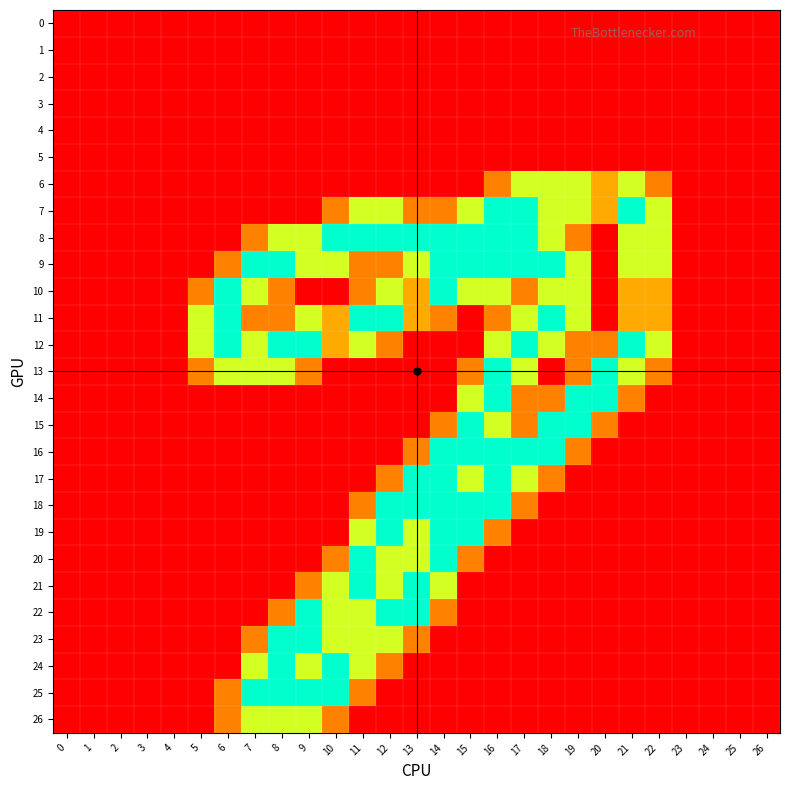

Reading right to left, list all the values displayed in this chart.

0: 26=0.0	25=0.0	24=0.0	23=0.0	22=0.0	21=0.0	20=0.0	19=0.0	18=0.0	17=0.0	16=0.0	15=0.0	14=0.0	13=0.0	12=0.0	11=0.0	10=0.0	9=0.0	8=0.0	7=0.0	6=0.0	5=0.0	4=0.0	3=0.0	2=0.0	1=0.0	0=0.0
1: 26=0.0	25=0.0	24=0.0	23=0.0	22=0.0	21=0.0	20=0.0	19=0.0	18=0.0	17=0.0	16=0.0	15=0.0	14=0.0	13=0.0	12=0.0	11=0.0	10=0.0	9=0.0	8=0.0	7=0.0	6=0.0	5=0.0	4=0.0	3=0.0	2=0.0	1=0.0	0=0.0
2: 26=0.0	25=0.0	24=0.0	23=0.0	22=0.0	21=0.0	20=0.0	19=0.0	18=0.0	17=0.0	16=0.0	15=0.0	14=0.0	13=0.0	12=0.0	11=0.0	10=0.0	9=0.0	8=0.0	7=0.0	6=0.0	5=0.0	4=0.0	3=0.0	2=0.0	1=0.0	0=0.0
3: 26=0.0	25=0.0	24=0.0	23=0.0	22=0.0	21=0.0	20=0.0	19=0.0	18=0.0	17=0.0	16=0.0	15=0.0	14=0.0	13=0.0	12=0.0	11=0.0	10=0.0	9=0.0	8=0.0	7=0.0	6=0.0	5=0.0	4=0.0	3=0.0	2=0.0	1=0.0	0=0.0
4: 26=0.0	25=0.0	24=0.0	23=0.0	22=0.0	21=0.0	20=0.0	19=0.0	18=0.0	17=0.0	16=0.0	15=0.0	14=0.0	13=0.0	12=0.0	11=0.0	10=0.0	9=0.0	8=0.0	7=0.0	6=0.0	5=0.0	4=0.0	3=0.0	2=0.0	1=0.0	0=0.0
5: 26=0.0	25=0.0	24=0.0	23=0.0	22=0.0	21=0.0	20=0.0	19=0.0	18=0.0	17=0.0	16=0.0	15=0.0	14=0.0	13=0.0	12=0.0	11=0.0	10=0.0	9=0.0	8=0.0	7=0.0	6=0.0	5=0.0	4=0.0	3=0.0	2=0.0	1=0.0	0=0.0
6: 26=0.0	25=0.0	24=0.0	23=0.0	22=0.8	21=1.5	20=1.0	19=1.5	18=1.5	17=1.5	16=0.8	15=0.0	14=0.0	13=0.0	12=0.0	11=0.0	10=0.0	9=0.0	8=0.0	7=0.0	6=0.0	5=0.0	4=0.0	3=0.0	2=0.0	1=0.0	0=0.0
7: 26=0.0	25=0.0	24=0.0	23=0.0	22=1.5	21=2.0	20=1.0	19=1.5	18=1.5	17=2.0	16=2.0	15=1.5	14=0.8	13=0.8	12=1.5	11=1.5	10=0.8	9=0.0	8=0.0	7=0.0	6=0.0	5=0.0	4=0.0	3=0.0	2=0.0	1=0.0	0=0.0
8: 26=0.0	25=0.0	24=0.0	23=0.0	22=1.5	21=1.5	20=0.0	19=0.8	18=1.5	17=2.0	16=2.0	15=2.0	14=2.0	13=2.0	12=2.0	11=2.0	10=2.0	9=1.5	8=1.5	7=0.8	6=0.0	5=0.0	4=0.0	3=0.0	2=0.0	1=0.0	0=0.0
9: 26=0.0	25=0.0	24=0.0	23=0.0	22=1.5	21=1.5	20=0.0	19=1.5	18=2.0	17=2.0	16=2.0	15=2.0	14=2.0	13=1.5	12=0.8	11=0.8	10=1.5	9=1.5	8=2.0	7=2.0	6=0.8	5=0.0	4=0.0	3=0.0	2=0.0	1=0.0	0=0.0
10: 26=0.0	25=0.0	24=0.0	23=0.0	22=1.0	21=1.0	20=0.0	19=1.5	18=1.5	17=0.8	16=1.5	15=1.5	14=2.0	13=1.0	12=1.5	11=0.8	10=0.0	9=0.0	8=0.8	7=1.5	6=2.0	5=0.8	4=0.0	3=0.0	2=0.0	1=0.0	0=0.0
11: 26=0.0	25=0.0	24=0.0	23=0.0	22=1.0	21=1.0	20=0.0	19=1.5	18=2.0	17=1.5	16=0.8	15=0.0	14=0.8	13=1.0	12=2.0	11=2.0	10=1.0	9=1.5	8=0.8	7=0.8	6=2.0	5=1.5	4=0.0	3=0.0	2=0.0	1=0.0	0=0.0
12: 26=0.0	25=0.0	24=0.0	23=0.0	22=1.5	21=2.0	20=0.8	19=0.8	18=1.5	17=2.0	16=1.5	15=0.0	14=0.0	13=0.0	12=0.8	11=1.5	10=1.0	9=2.0	8=2.0	7=1.5	6=2.0	5=1.5	4=0.0	3=0.0	2=0.0	1=0.0	0=0.0
13: 26=0.0	25=0.0	24=0.0	23=0.0	22=0.8	21=1.5	20=2.0	19=0.8	18=0.0	17=1.5	16=2.0	15=0.8	14=0.0	13=0.0	12=0.0	11=0.0	10=0.0	9=0.8	8=1.5	7=1.5	6=1.5	5=0.8	4=0.0	3=0.0	2=0.0	1=0.0	0=0.0
14: 26=0.0	25=0.0	24=0.0	23=0.0	22=0.0	21=0.8	20=2.0	19=2.0	18=0.8	17=0.8	16=2.0	15=1.5	14=0.0	13=0.0	12=0.0	11=0.0	10=0.0	9=0.0	8=0.0	7=0.0	6=0.0	5=0.0	4=0.0	3=0.0	2=0.0	1=0.0	0=0.0
15: 26=0.0	25=0.0	24=0.0	23=0.0	22=0.0	21=0.0	20=0.8	19=2.0	18=2.0	17=0.8	16=1.5	15=2.0	14=0.8	13=0.0	12=0.0	11=0.0	10=0.0	9=0.0	8=0.0	7=0.0	6=0.0	5=0.0	4=0.0	3=0.0	2=0.0	1=0.0	0=0.0
16: 26=0.0	25=0.0	24=0.0	23=0.0	22=0.0	21=0.0	20=0.0	19=0.8	18=2.0	17=2.0	16=2.0	15=2.0	14=2.0	13=0.8	12=0.0	11=0.0	10=0.0	9=0.0	8=0.0	7=0.0	6=0.0	5=0.0	4=0.0	3=0.0	2=0.0	1=0.0	0=0.0
17: 26=0.0	25=0.0	24=0.0	23=0.0	22=0.0	21=0.0	20=0.0	19=0.0	18=0.8	17=1.5	16=2.0	15=1.5	14=2.0	13=2.0	12=0.8	11=0.0	10=0.0	9=0.0	8=0.0	7=0.0	6=0.0	5=0.0	4=0.0	3=0.0	2=0.0	1=0.0	0=0.0
18: 26=0.0	25=0.0	24=0.0	23=0.0	22=0.0	21=0.0	20=0.0	19=0.0	18=0.0	17=0.8	16=2.0	15=2.0	14=2.0	13=2.0	12=2.0	11=0.8	10=0.0	9=0.0	8=0.0	7=0.0	6=0.0	5=0.0	4=0.0	3=0.0	2=0.0	1=0.0	0=0.0
19: 26=0.0	25=0.0	24=0.0	23=0.0	22=0.0	21=0.0	20=0.0	19=0.0	18=0.0	17=0.0	16=0.8	15=2.0	14=2.0	13=1.5	12=2.0	11=1.5	10=0.0	9=0.0	8=0.0	7=0.0	6=0.0	5=0.0	4=0.0	3=0.0	2=0.0	1=0.0	0=0.0
20: 26=0.0	25=0.0	24=0.0	23=0.0	22=0.0	21=0.0	20=0.0	19=0.0	18=0.0	17=0.0	16=0.0	15=0.8	14=2.0	13=1.5	12=1.5	11=2.0	10=0.8	9=0.0	8=0.0	7=0.0	6=0.0	5=0.0	4=0.0	3=0.0	2=0.0	1=0.0	0=0.0
21: 26=0.0	25=0.0	24=0.0	23=0.0	22=0.0	21=0.0	20=0.0	19=0.0	18=0.0	17=0.0	16=0.0	15=0.0	14=1.5	13=2.0	12=1.5	11=2.0	10=1.5	9=0.8	8=0.0	7=0.0	6=0.0	5=0.0	4=0.0	3=0.0	2=0.0	1=0.0	0=0.0
22: 26=0.0	25=0.0	24=0.0	23=0.0	22=0.0	21=0.0	20=0.0	19=0.0	18=0.0	17=0.0	16=0.0	15=0.0	14=0.8	13=2.0	12=2.0	11=1.5	10=1.5	9=2.0	8=0.8	7=0.0	6=0.0	5=0.0	4=0.0	3=0.0	2=0.0	1=0.0	0=0.0
23: 26=0.0	25=0.0	24=0.0	23=0.0	22=0.0	21=0.0	20=0.0	19=0.0	18=0.0	17=0.0	16=0.0	15=0.0	14=0.0	13=0.8	12=1.5	11=1.5	10=1.5	9=2.0	8=2.0	7=0.8	6=0.0	5=0.0	4=0.0	3=0.0	2=0.0	1=0.0	0=0.0
24: 26=0.0	25=0.0	24=0.0	23=0.0	22=0.0	21=0.0	20=0.0	19=0.0	18=0.0	17=0.0	16=0.0	15=0.0	14=0.0	13=0.0	12=0.8	11=1.5	10=2.0	9=1.5	8=2.0	7=1.5	6=0.0	5=0.0	4=0.0	3=0.0	2=0.0	1=0.0	0=0.0
25: 26=0.0	25=0.0	24=0.0	23=0.0	22=0.0	21=0.0	20=0.0	19=0.0	18=0.0	17=0.0	16=0.0	15=0.0	14=0.0	13=0.0	12=0.0	11=0.8	10=2.0	9=2.0	8=2.0	7=2.0	6=0.8	5=0.0	4=0.0	3=0.0	2=0.0	1=0.0	0=0.0
26: 26=0.0	25=0.0	24=0.0	23=0.0	22=0.0	21=0.0	20=0.0	19=0.0	18=0.0	17=0.0	16=0.0	15=0.0	14=0.0	13=0.0	12=0.0	11=0.0	10=0.8	9=1.5	8=1.5	7=1.5	6=0.8	5=0.0	4=0.0	3=0.0	2=0.0	1=0.0	0=0.0